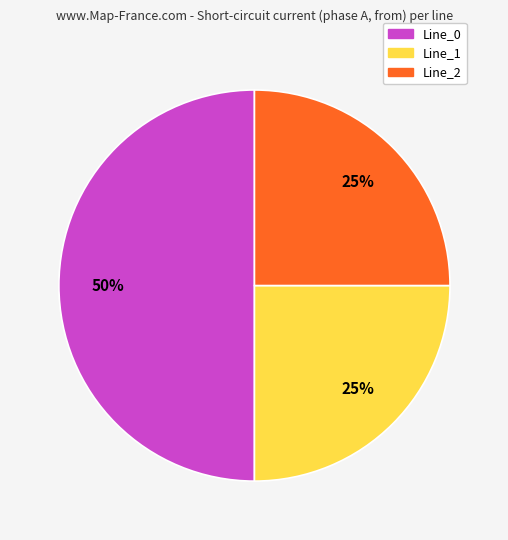

Count the number of slices in the pie.

3